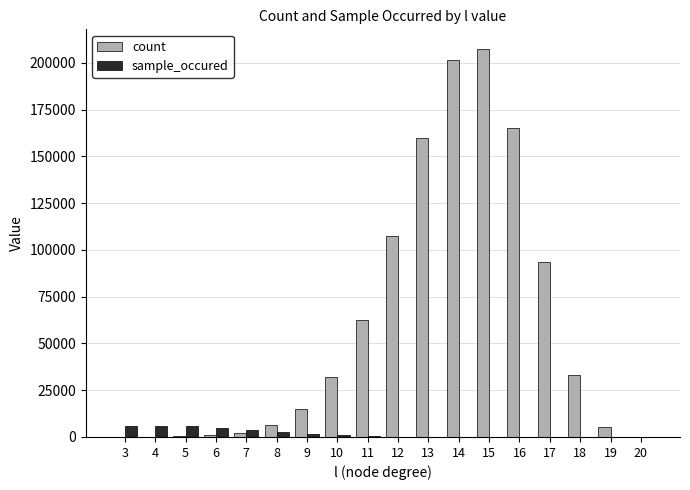

The value of count at 18 is 43198. True or false?

False